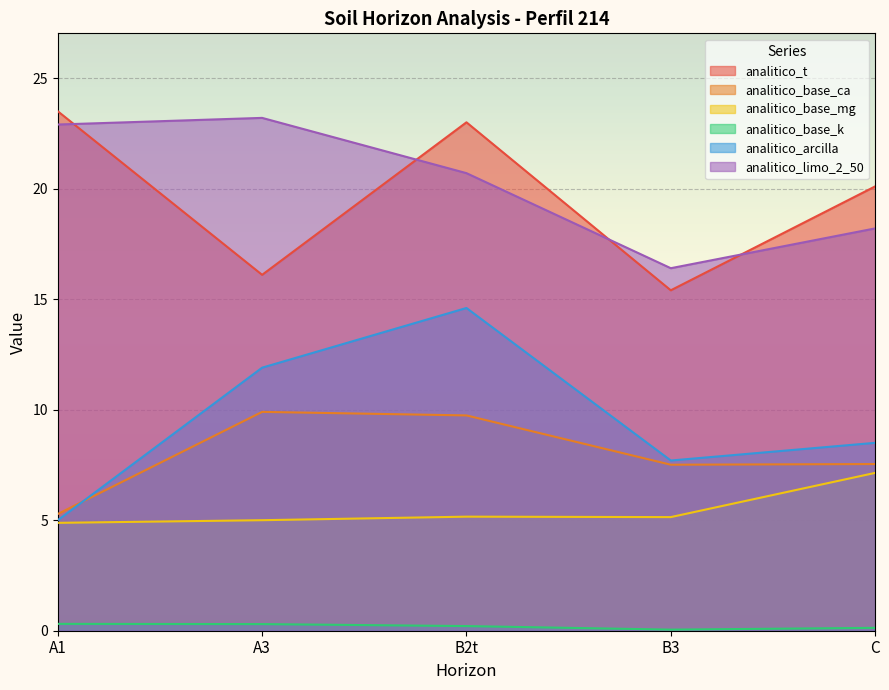

Which series has the largest range (max minus min)?

analitico_arcilla